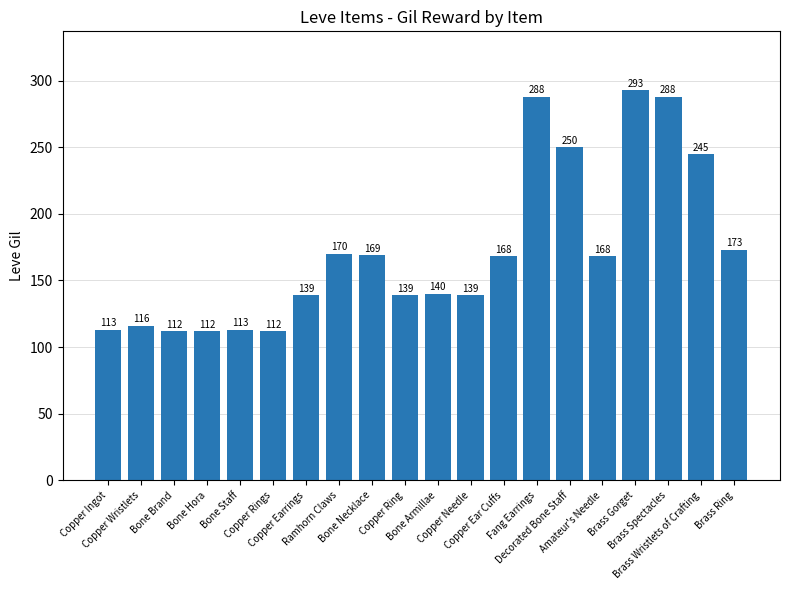

Does the chart contain any negative values?

No